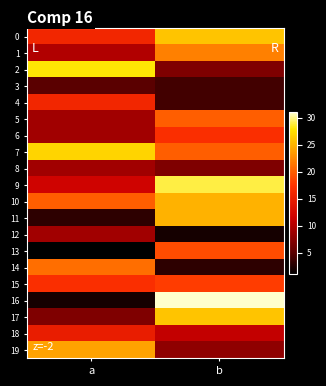

At which category does the chart reach its peak across all series?

b